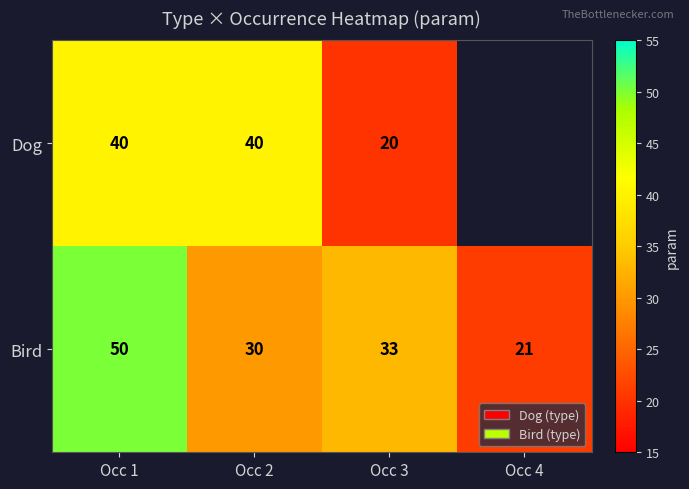

Which label corresponds to the largest value in the chart?

Occ 1